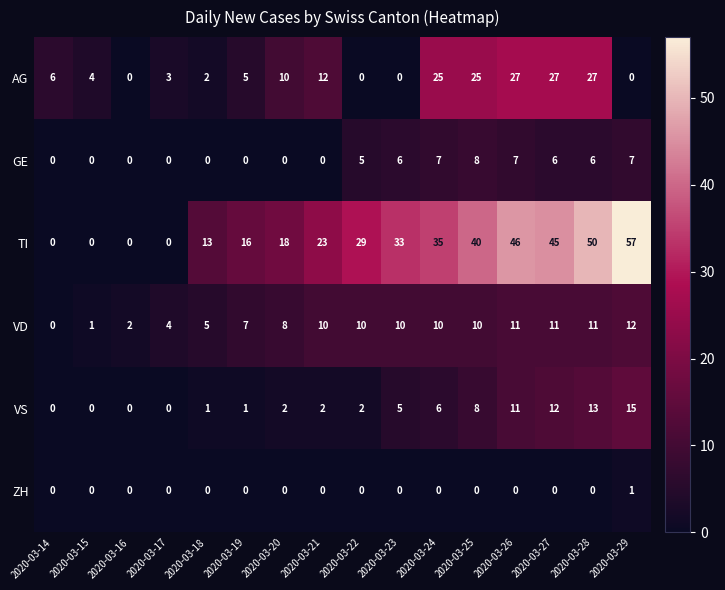

How many values in the ZH series exceed 0?

1